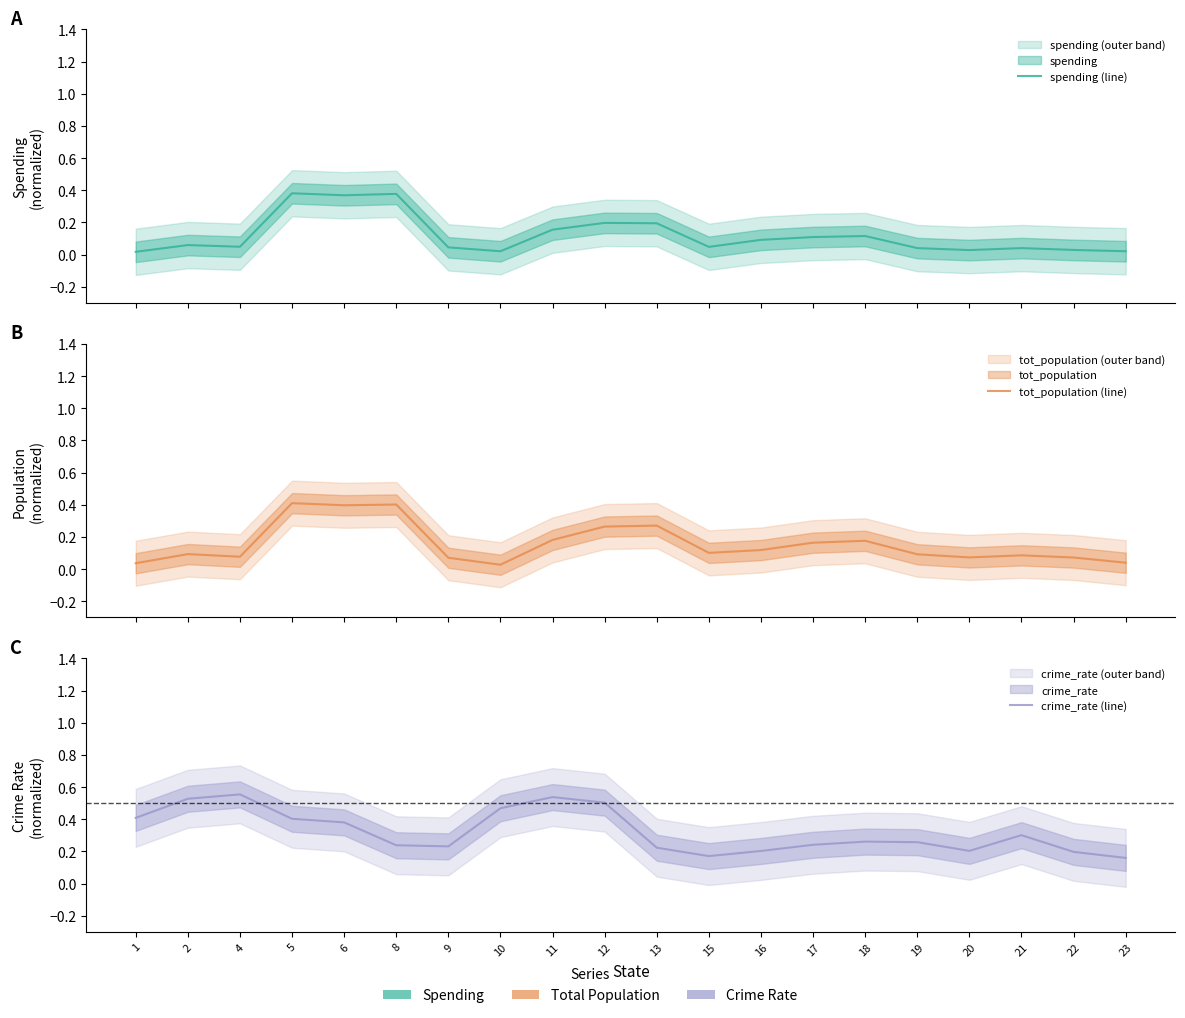

Reading left to right, what are all the values shown in this chart?

spending (line): 1=0.0	2=0.1	4=0.0	5=0.4	6=0.4	8=0.4	9=0.0	10=0.0	11=0.2	12=0.2	13=0.2	15=0.0	16=0.1	17=0.1	18=0.1	19=0.0	20=0.0	21=0.0	22=0.0	23=0.0
tot_population (line): 1=0.0	2=0.1	4=0.1	5=0.4	6=0.4	8=0.4	9=0.1	10=0.0	11=0.2	12=0.3	13=0.3	15=0.1	16=0.1	17=0.2	18=0.2	19=0.1	20=0.1	21=0.1	22=0.1	23=0.0
crime_rate (line): 1=0.4	2=0.5	4=0.6	5=0.4	6=0.4	8=0.2	9=0.2	10=0.5	11=0.5	12=0.5	13=0.2	15=0.2	16=0.2	17=0.2	18=0.3	19=0.3	20=0.2	21=0.3	22=0.2	23=0.2